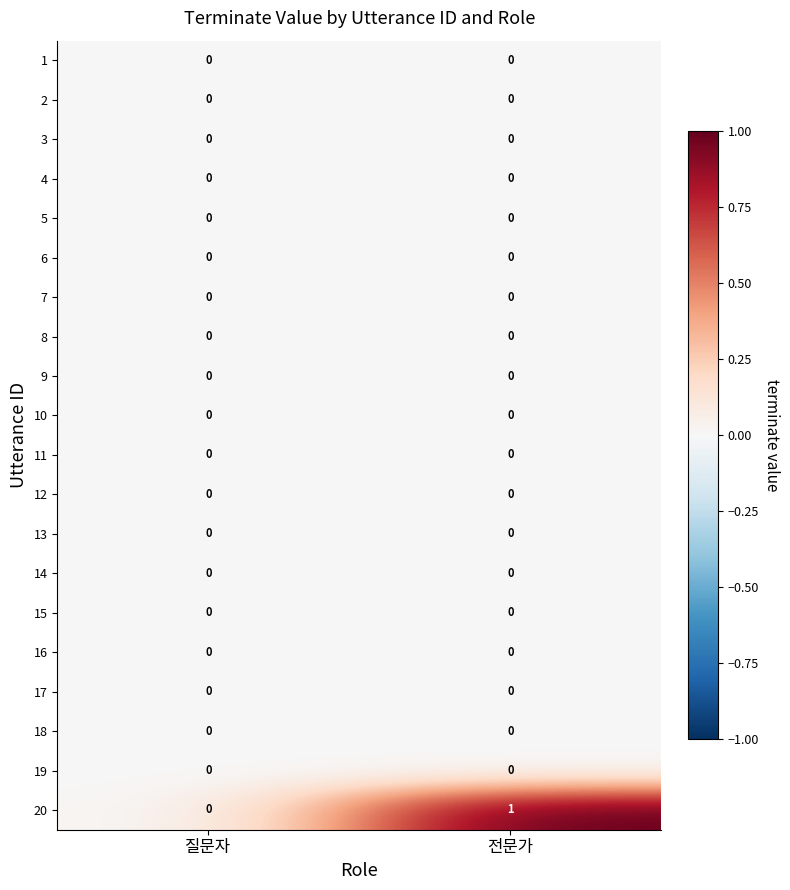

At which category is the sum across all series the highest?

전문가